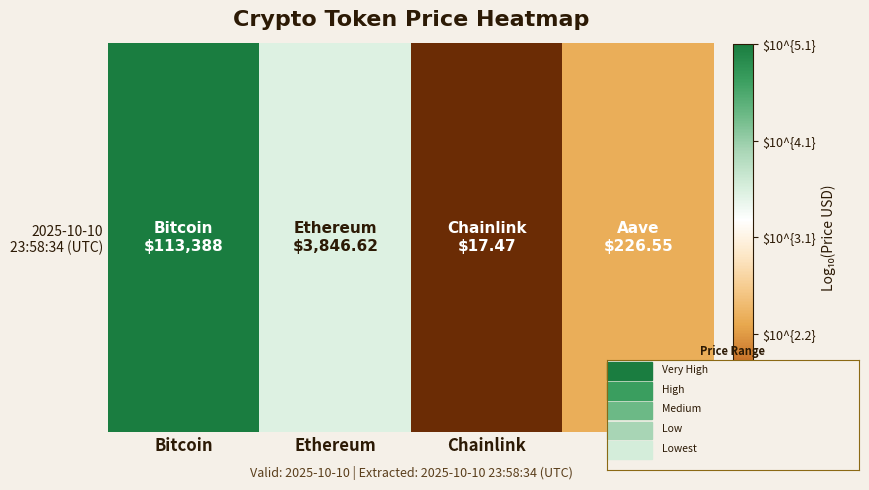

What is the difference between the values at Aave and Chainlink?

1.1